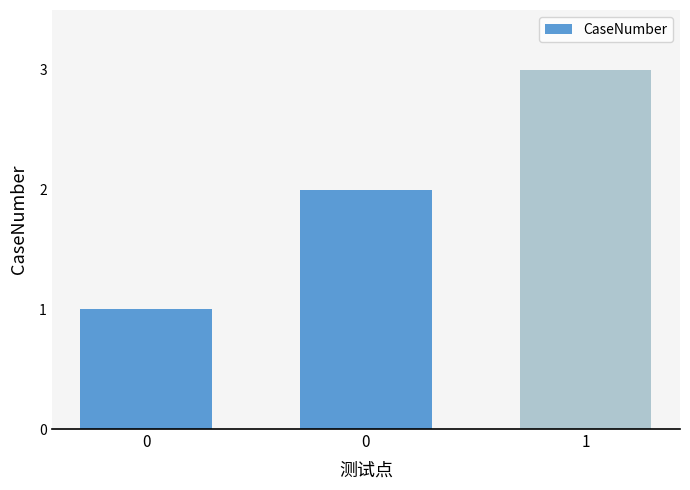

Does the chart contain any negative values?

No